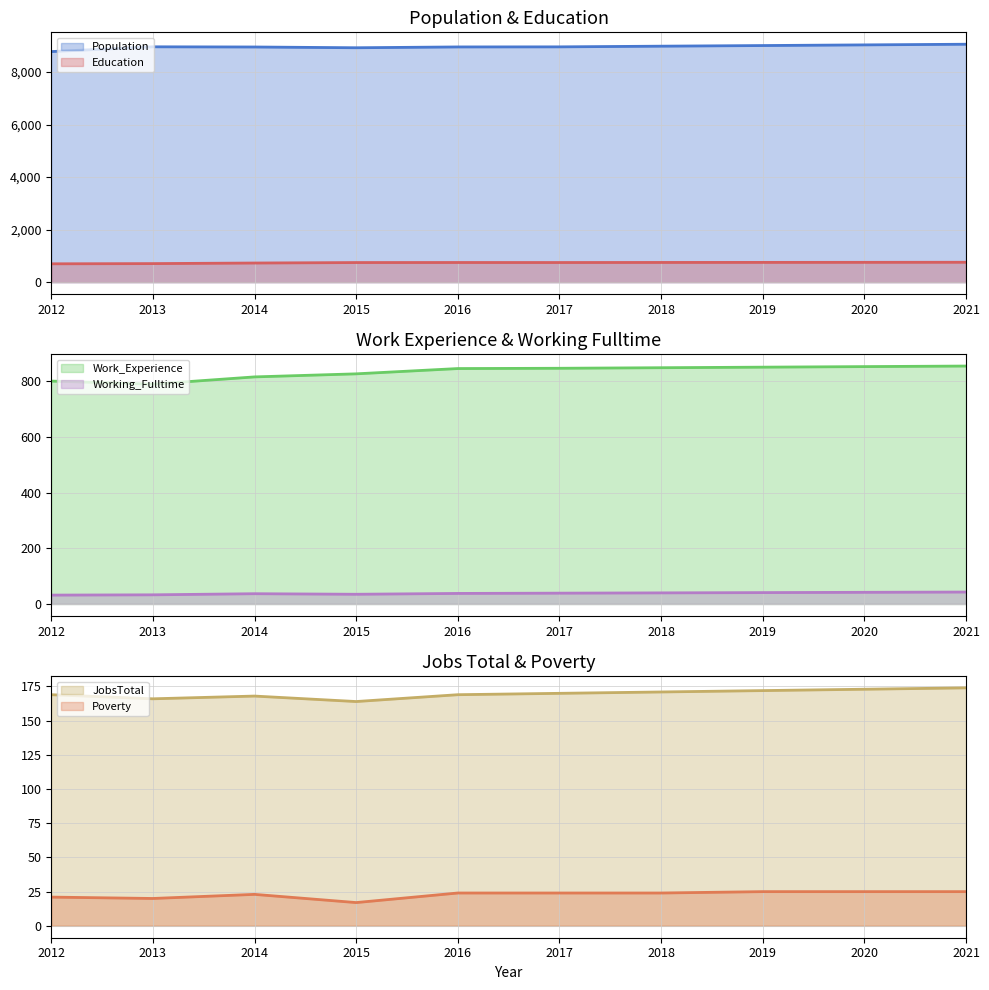

What is the spread (max minus min) of values at 2017?

8936